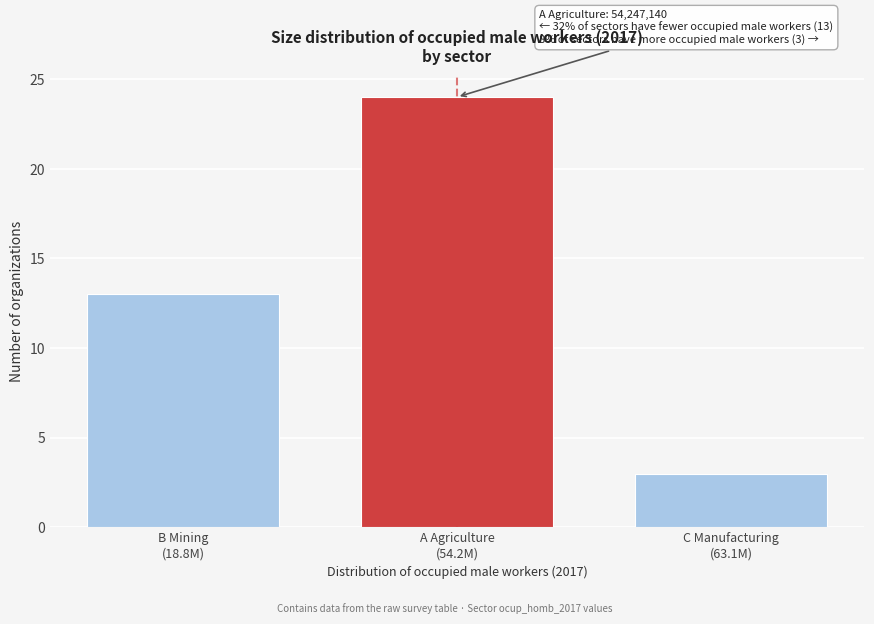

Reading left to right, transcribe all the data shown in this chart.

13	24	3